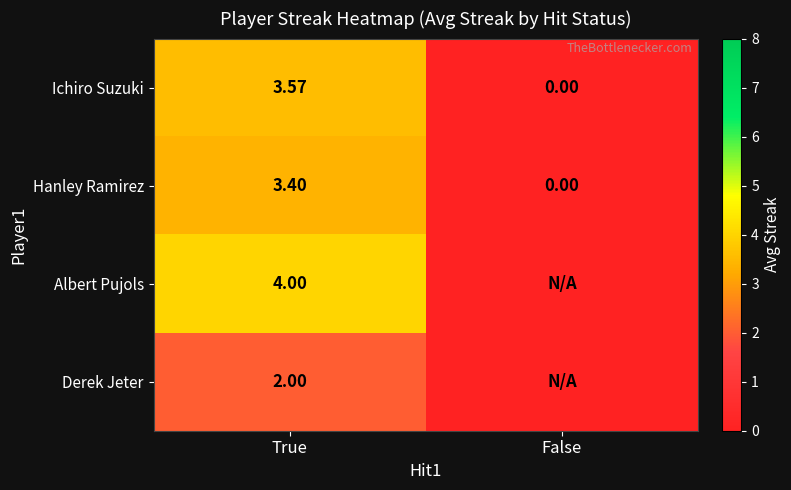

Which category has the lowest value in the Ichiro Suzuki series?

False